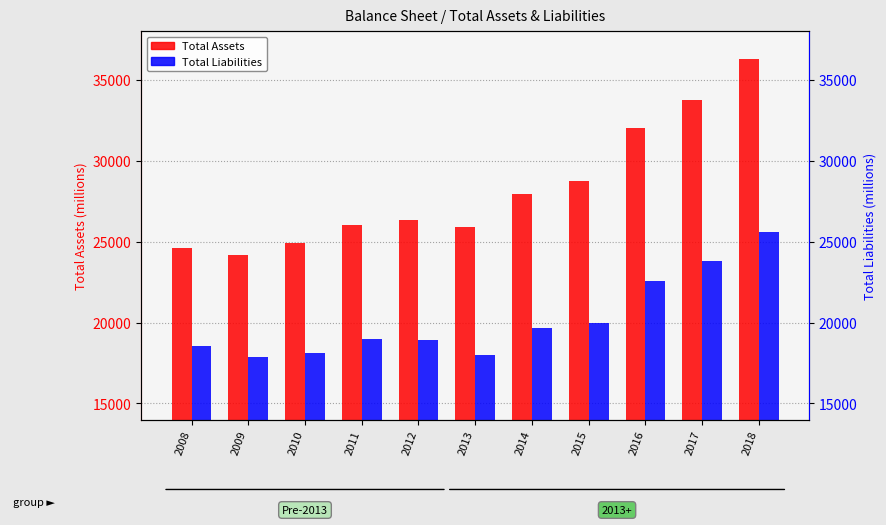

What is the total value across all series at 2014?

47606